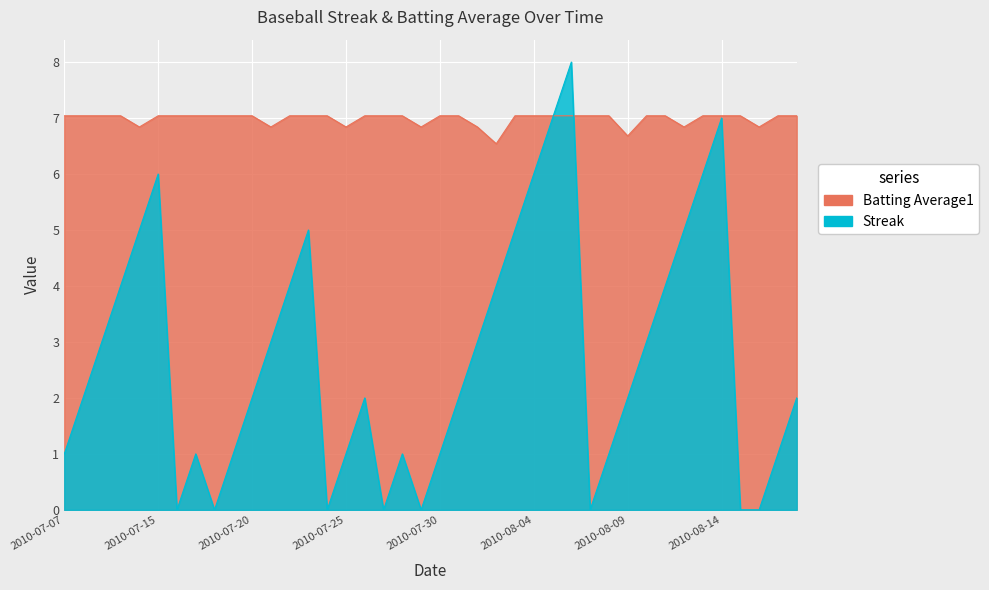

Which series has the widest spread of values?

Streak